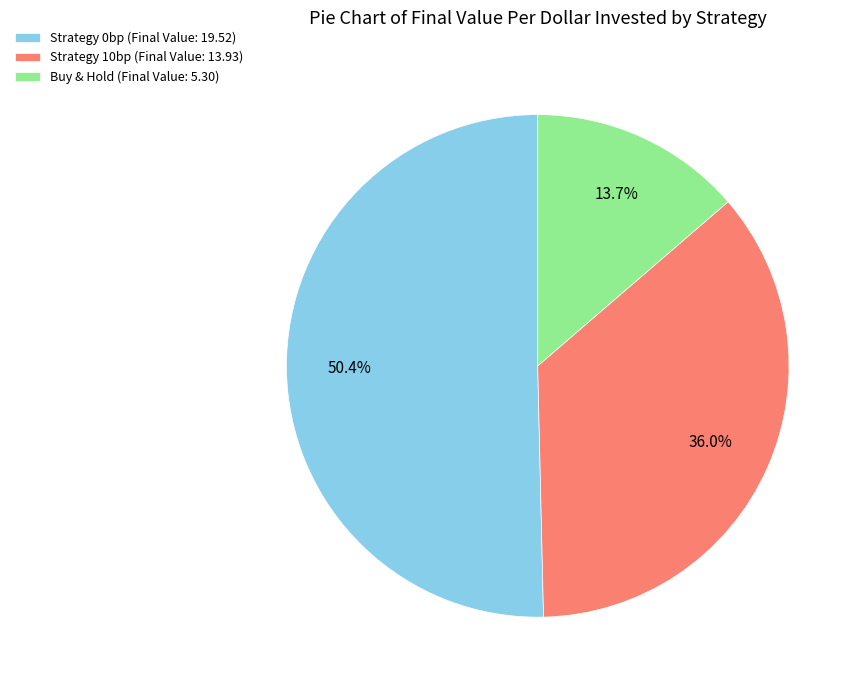

What percentage is the Strategy 0bp slice, to the nearest percent?

50%